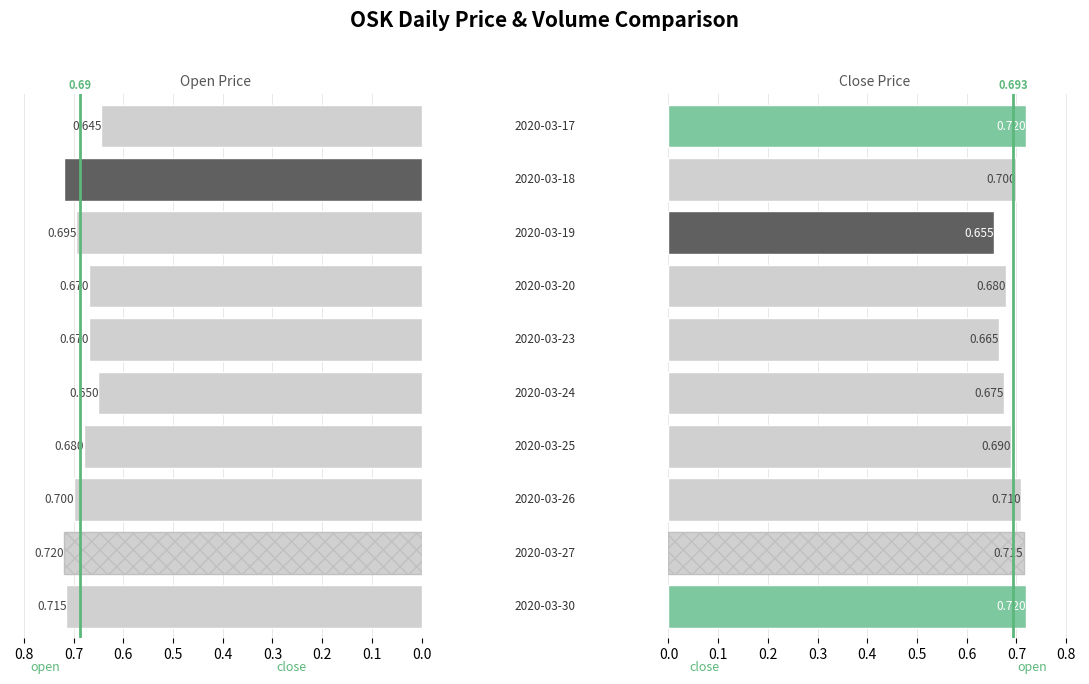

Count the mean close values in the range 0 to 1.

2